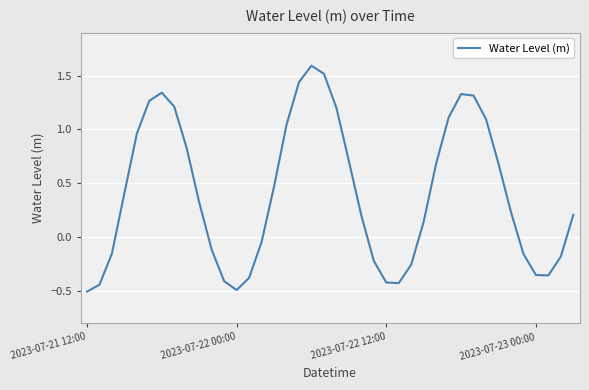

What is the minimum value shown in the chart?

-0.5